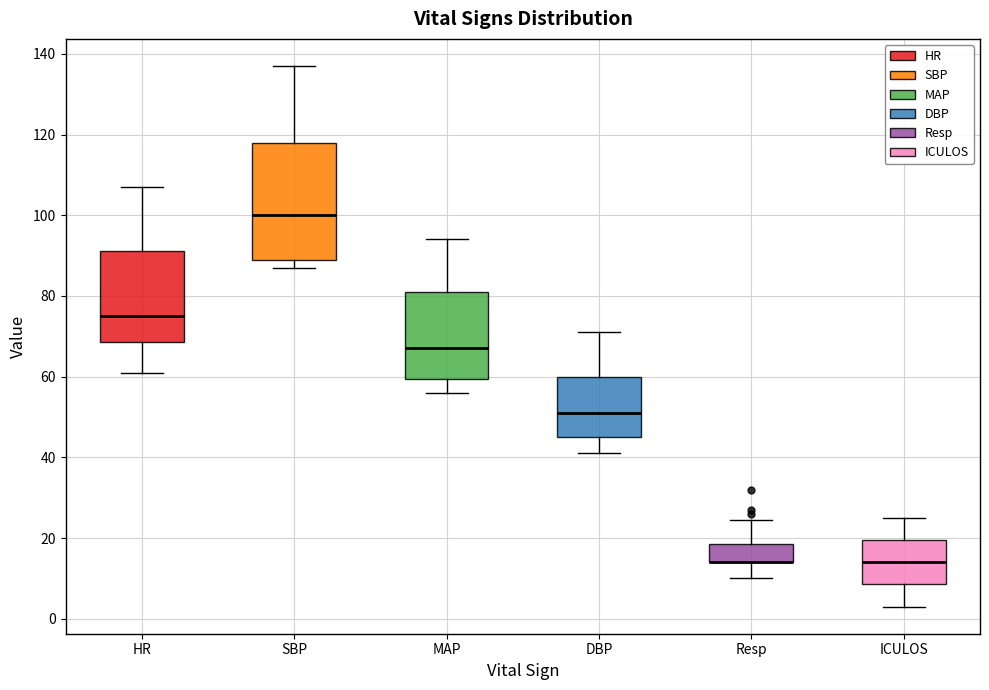

Reading left to right, read every box against the y-axis: the position of its median line, the range the box covers, and the ends of its whiskers. The values are not printed on the chart, so give them approximately, as read against the axis.

HR: median 76, box 68 to 92, whiskers 62 to 108
SBP: median 100, box 90 to 118, whiskers 88 to 138
MAP: median 68, box 60 to 82, whiskers 56 to 94
DBP: median 52, box 46 to 60, whiskers 42 to 72
Resp: median 14 (drawn on the box's lower edge), box 14 to 18, whiskers 10 to 24
ICULOS: median 14, box 8 to 20, whiskers 4 to 26